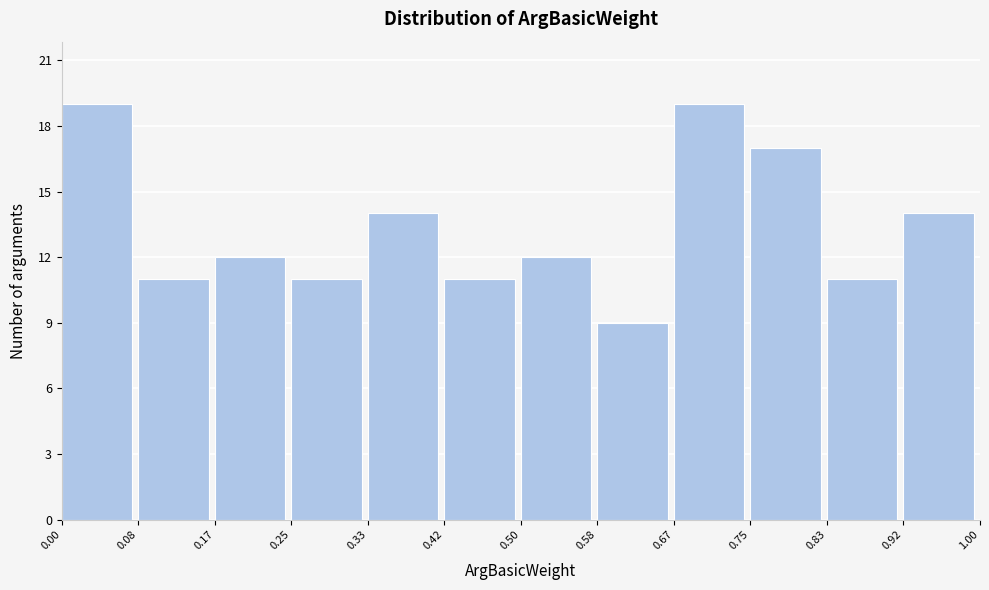

Reading left to right, list every bar in this chart as the range it spans on the x-axis followed by its height. The values are not printed on the chart, so give them approximately, as read against the axis.

0.00 to 0.08: 19
0.08 to 0.17: 11
0.17 to 0.25: 12
0.25 to 0.33: 11
0.33 to 0.42: 14
0.42 to 0.50: 11
0.50 to 0.58: 12
0.58 to 0.67: 9
0.67 to 0.75: 19
0.75 to 0.83: 17
0.83 to 0.92: 11
0.92 to 1.00: 14